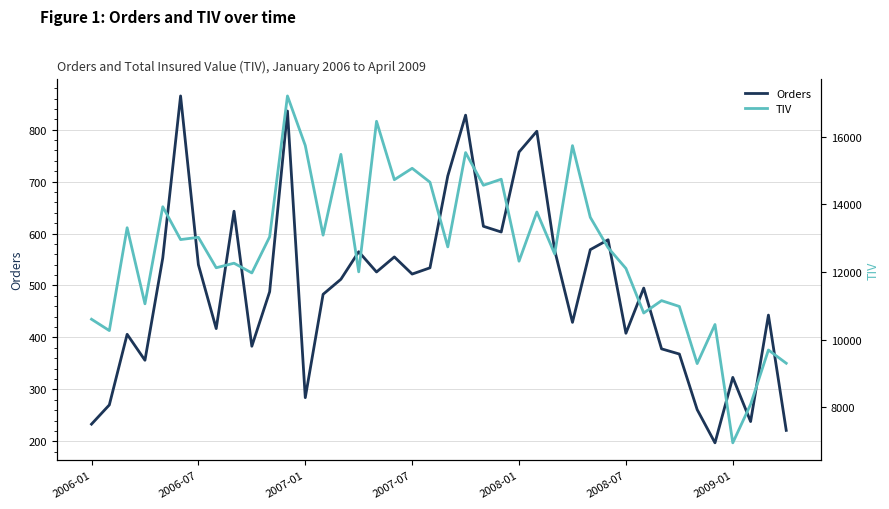

Reading right to left, list all the values displayed in this chart.

Orders: 221	443	238	323	197	261	368	378	495	408	588	569	429	568	797	757	603	614	828	711	534	522	555	526	565	512	483	284	836	488	383	643	417	540	865	553	356	406	270	233
TIV: 9306	9697	8091	6954	10450	9295	10984	11156	10790	12107	12719	13618	15736	12536	13775	12321	14743	14565	15530	12744	14656	15066	14729	16455	12007	15478	13091	15739	17204	13041	11974	12262	12127	13027	12960	13930	11062	13310	10271	10606